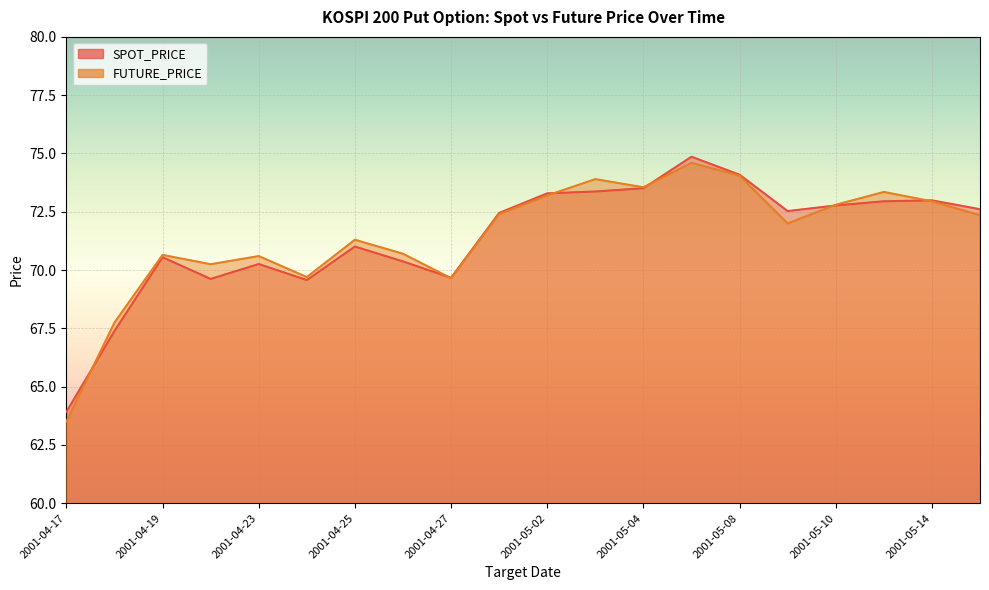

What is the total value across all series at 2001-05-07?

149.5